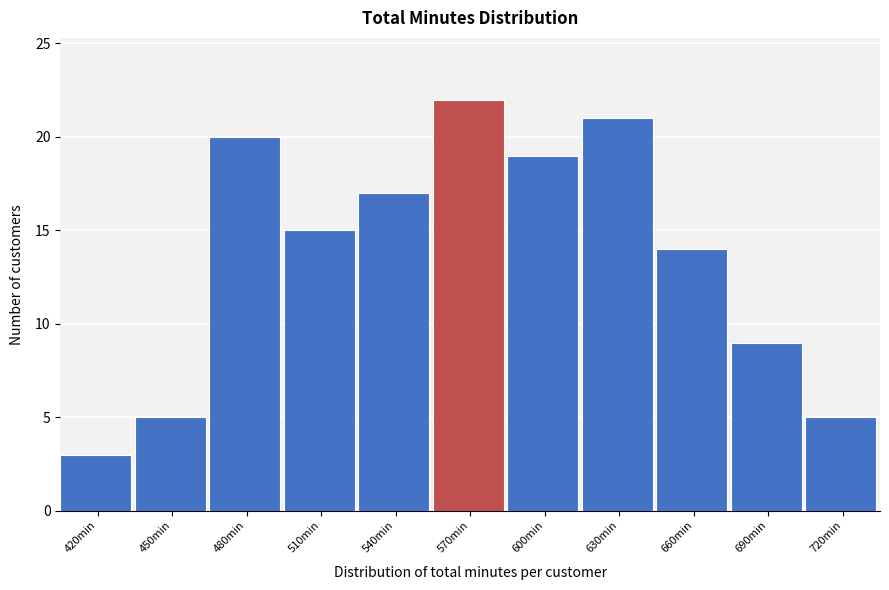

Reading right to left, extract all data points from this chart.

5	9	14	21	19	22	17	15	20	5	3